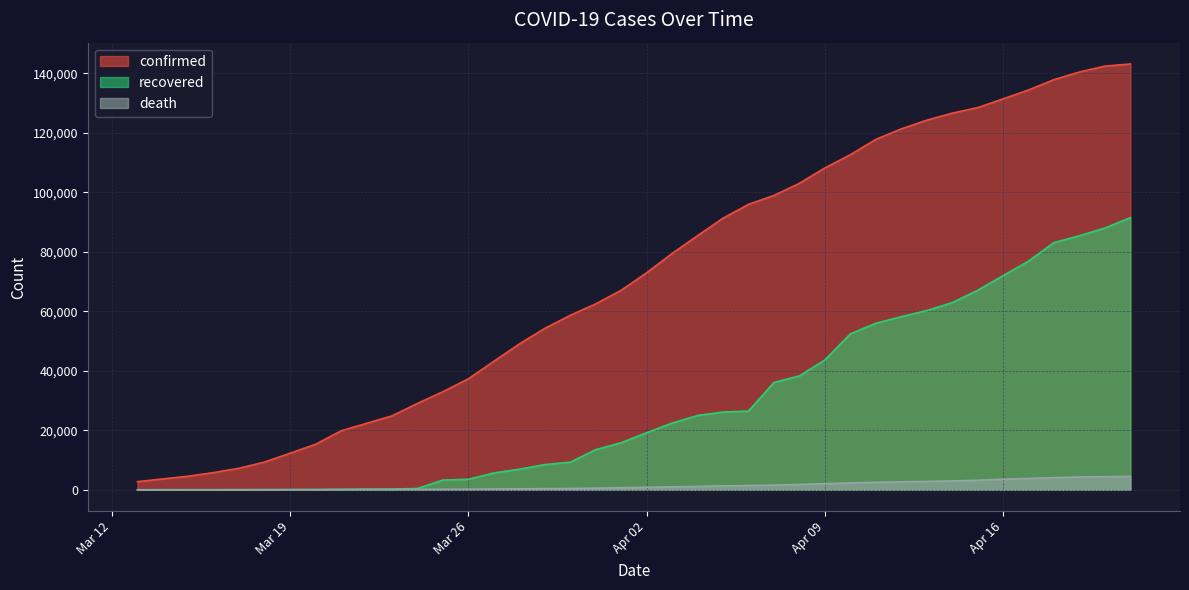

How many distinct data groups are displayed?

3